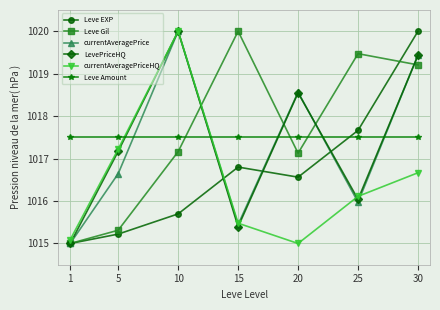

Count the number of categories in the chart.

7